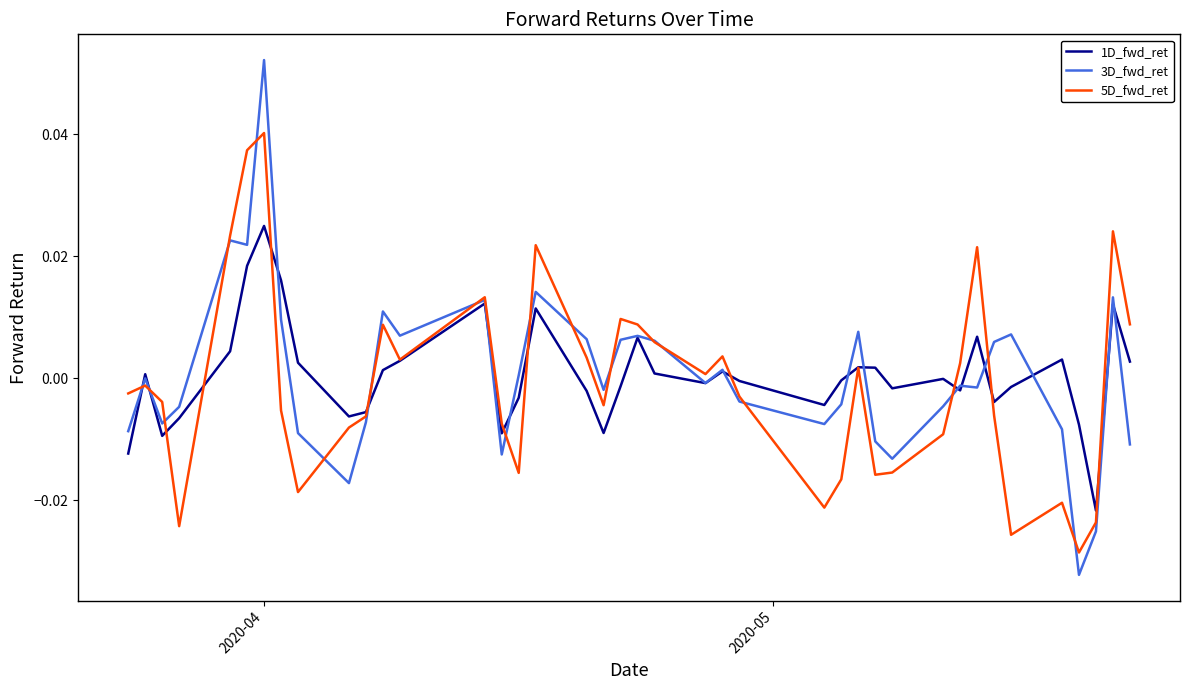

Which series has the widest spread of values?

3D_fwd_ret